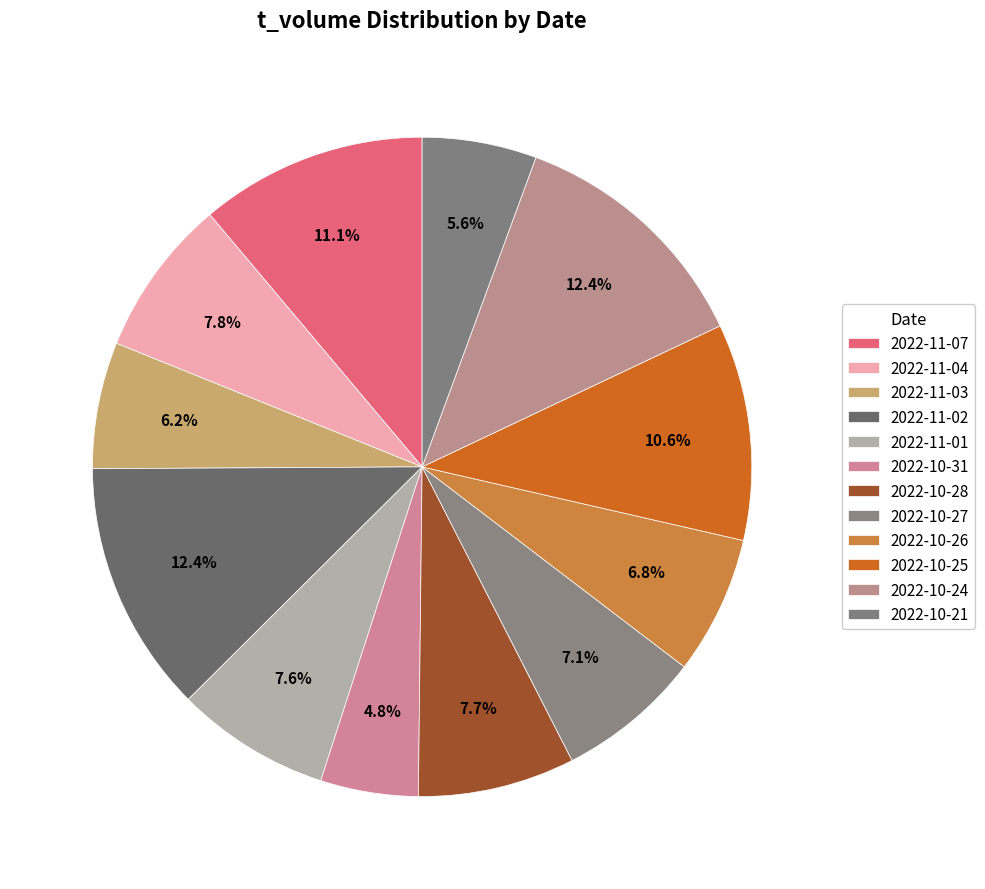

True or false: 2022-10-28 accounts for 17% of the total.

False